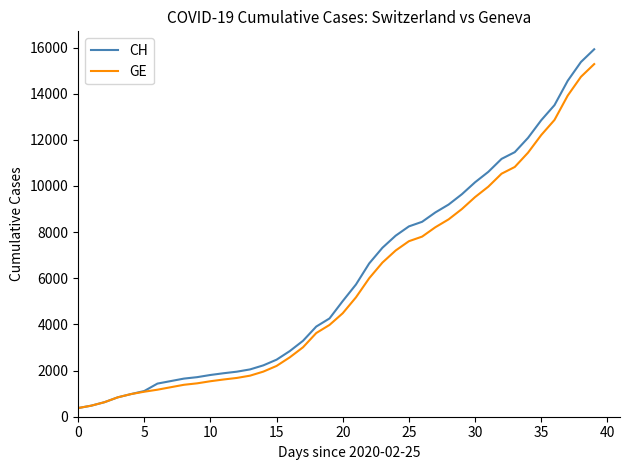

Which series has the largest range (max minus min)?

CH